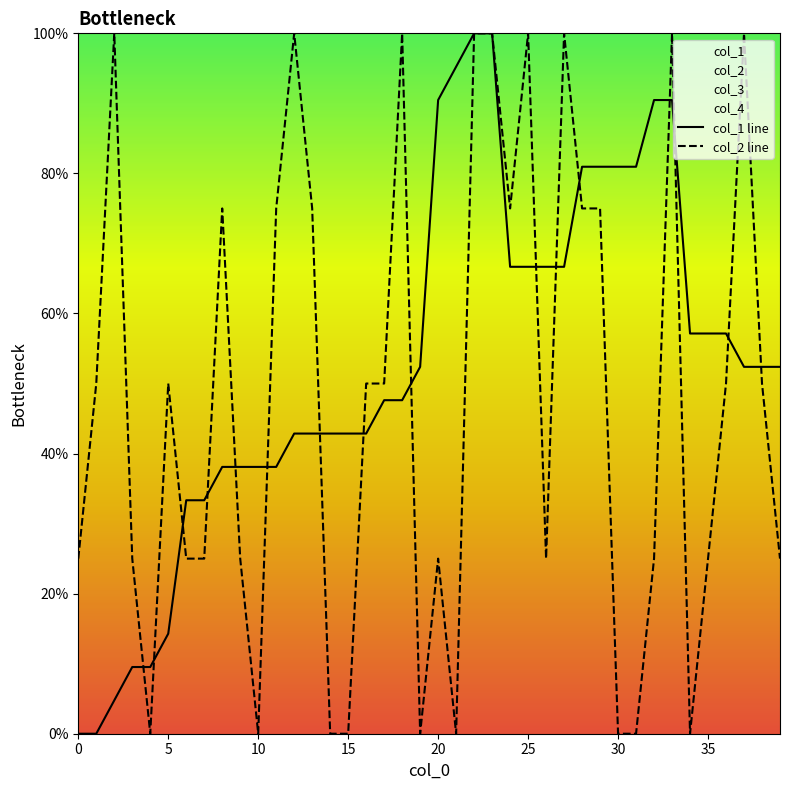

What is the value of the col_2 line point at the 6th from the left?

50.0